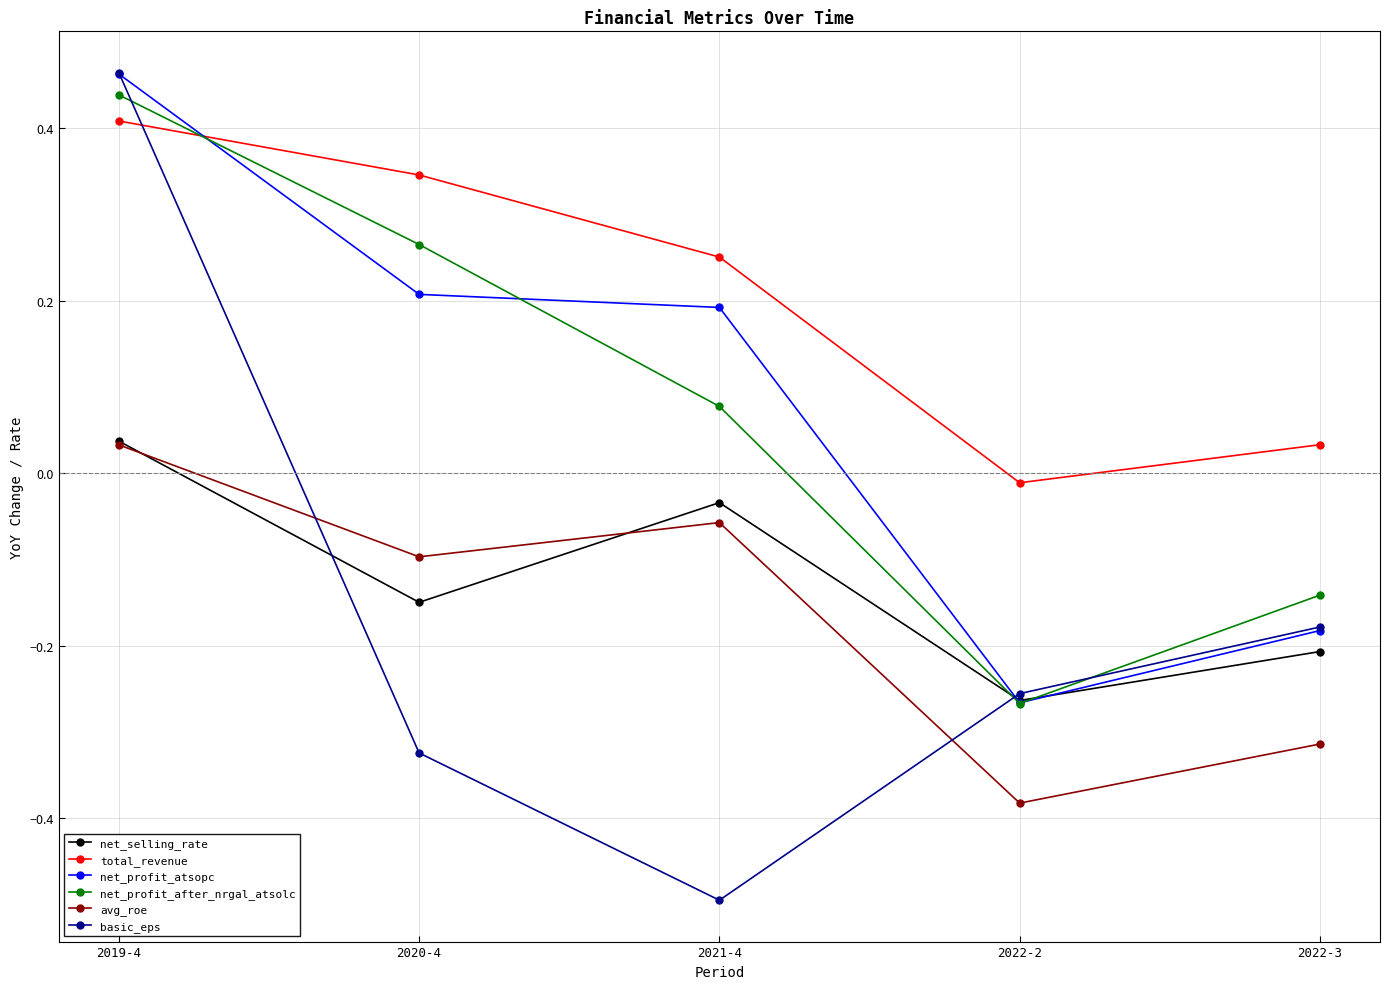

Which category has the lowest value in the net_profit_atsopc series?

2022-2